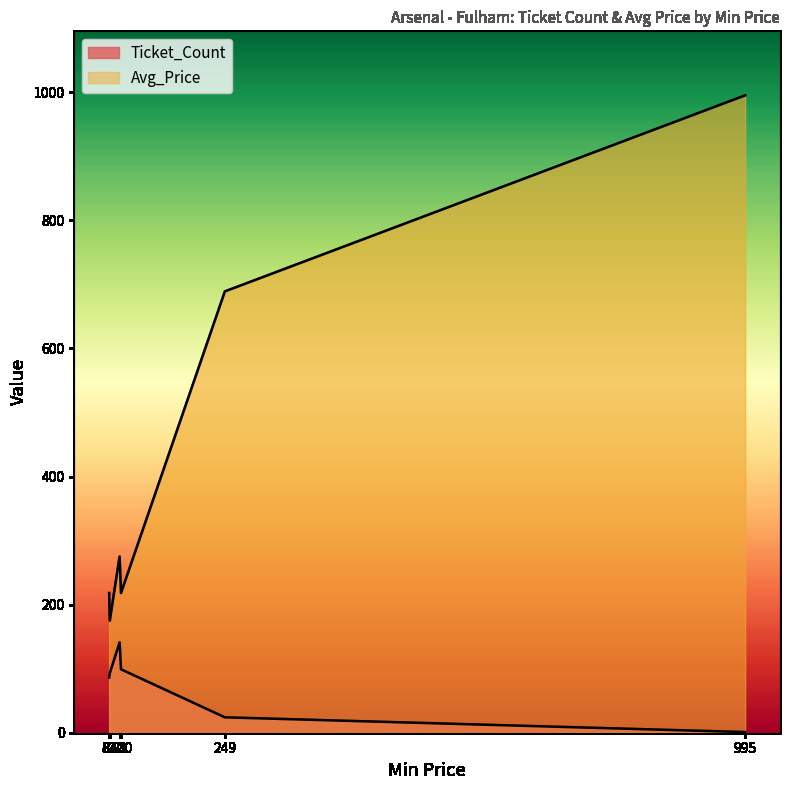

The Ticket_Count series shows 187 at 98. True or false?

False